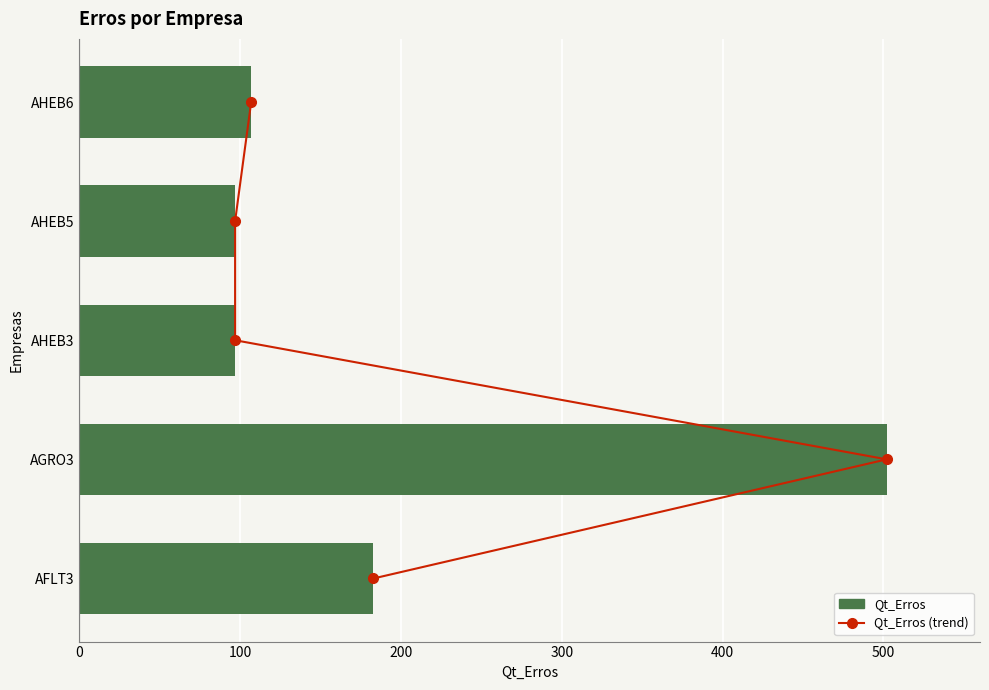

What is the difference between the second highest and minimum values in the Qt_Erros series?

86